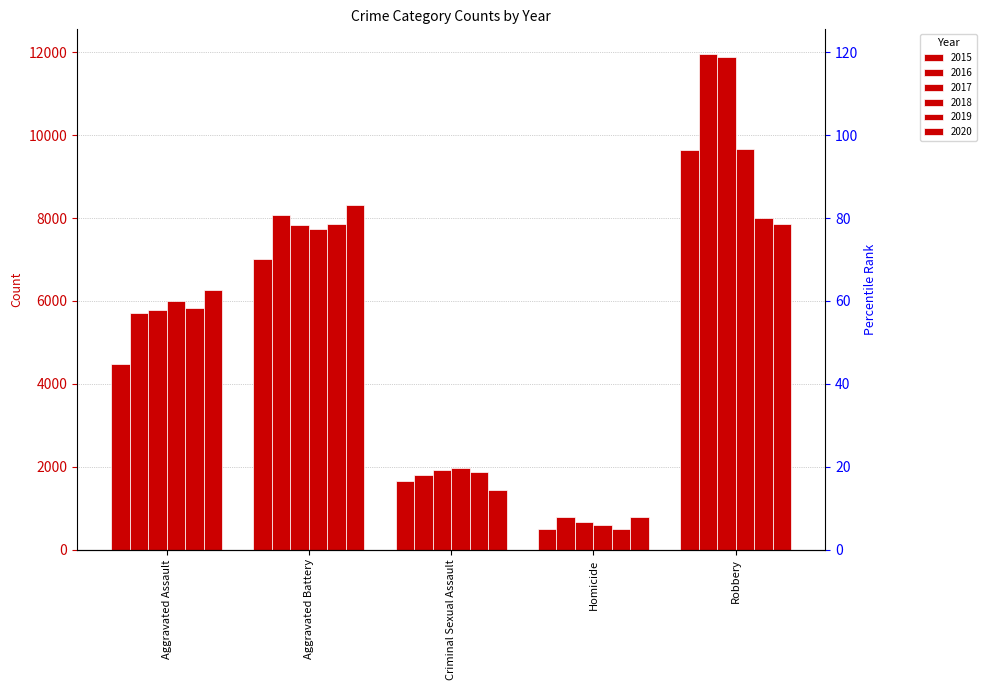

What is the approximate value of 2017 at Aggravated Battery, to the nearest 50?

7850